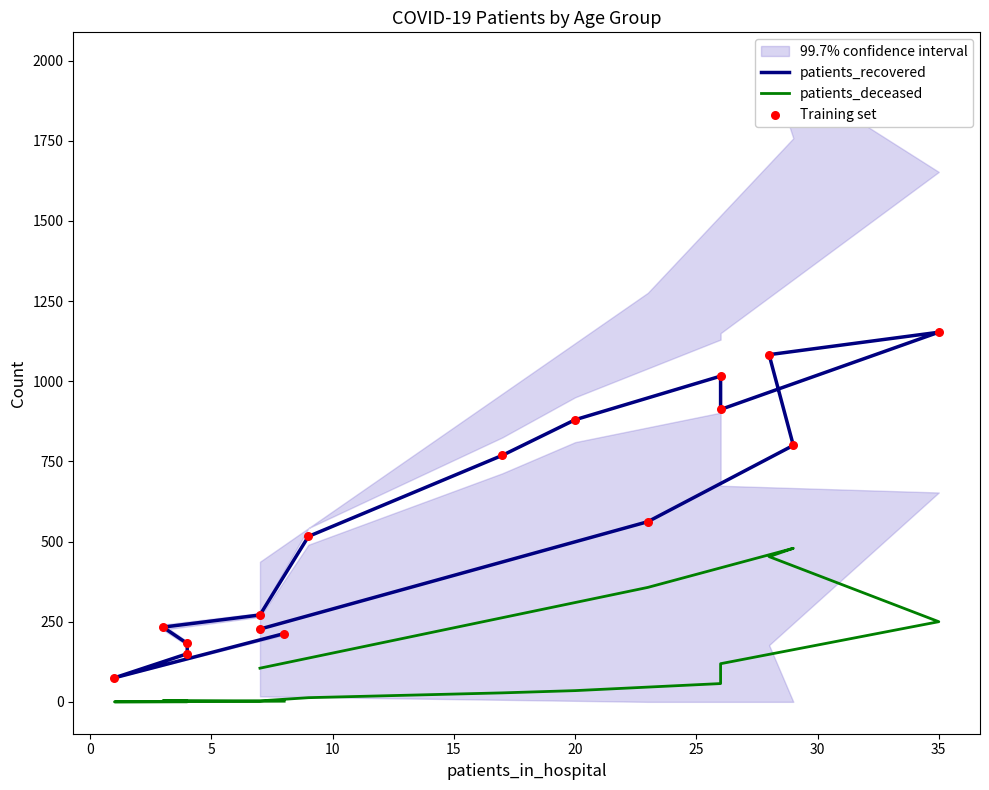

Which series reaches the maximum Y coordinate?

patients_recovered